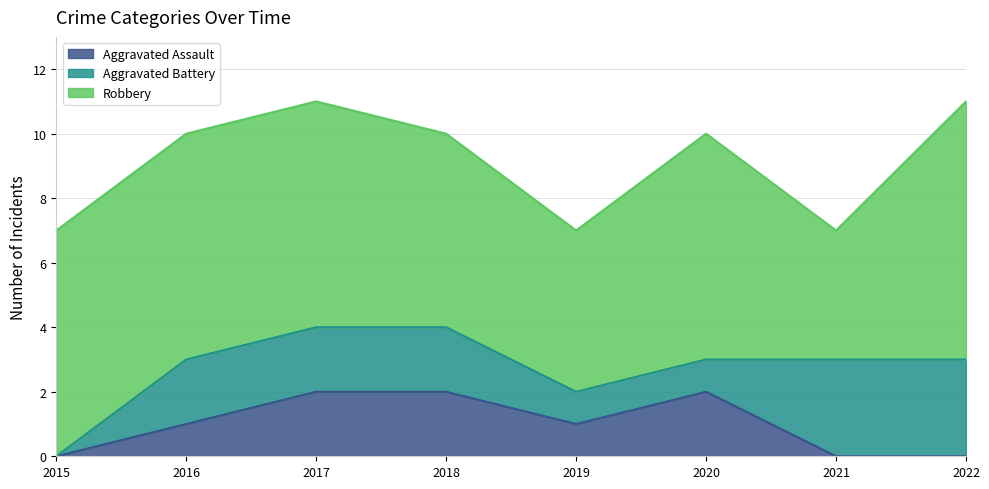

What is the total value across all series at 2017?

11